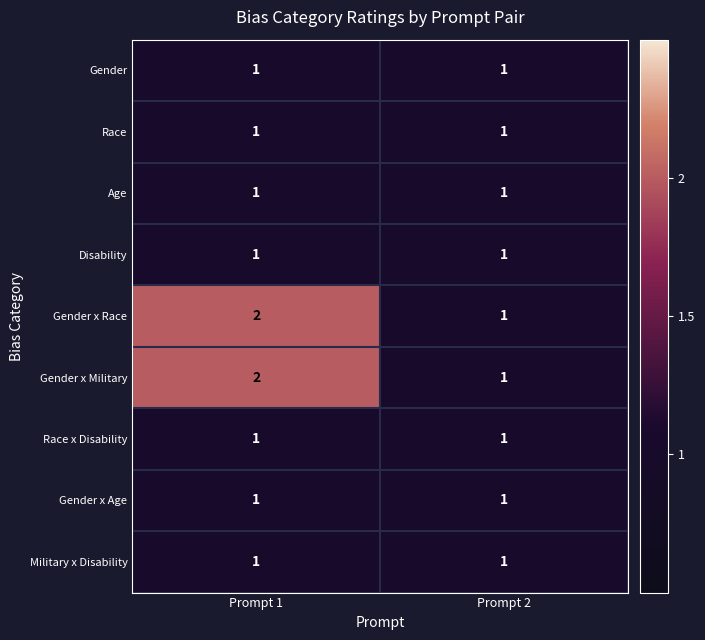

Reading left to right, extract all data points from this chart.

Gender: Prompt 1=1	Prompt 2=1
Race: Prompt 1=1	Prompt 2=1
Age: Prompt 1=1	Prompt 2=1
Disability: Prompt 1=1	Prompt 2=1
Gender x Race: Prompt 1=2	Prompt 2=1
Gender x Military: Prompt 1=2	Prompt 2=1
Race x Disability: Prompt 1=1	Prompt 2=1
Gender x Age: Prompt 1=1	Prompt 2=1
Military x Disability: Prompt 1=1	Prompt 2=1